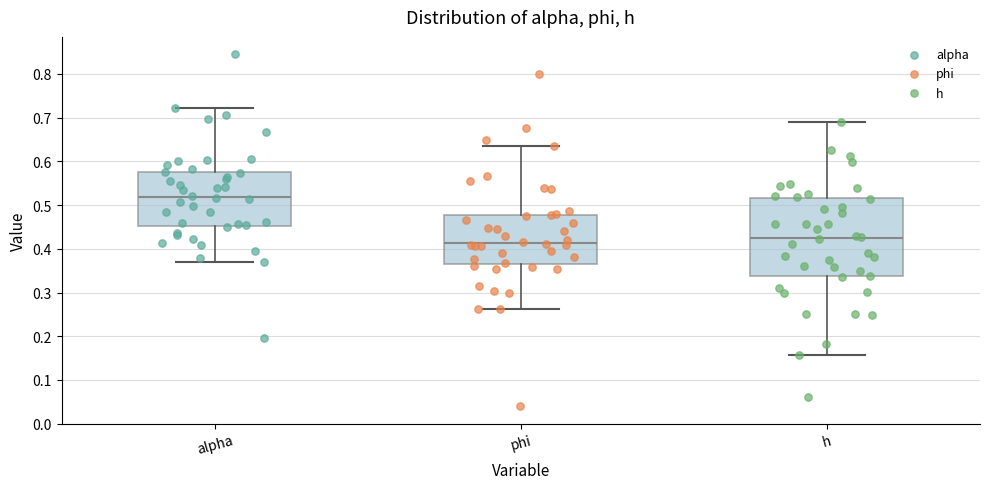

Reading left to right, transcribe this box plot: for each box, give where its median line is, the range the box spans, and where its two whiskers end, as read against the y-axis. The values are not printed on the chart, so give them approximately, as read against the axis.

alpha: median 0.52, box 0.45 to 0.58, whiskers 0.37 to 0.72
phi: median 0.41, box 0.37 to 0.48, whiskers 0.26 to 0.64
h: median 0.42, box 0.34 to 0.52, whiskers 0.16 to 0.69